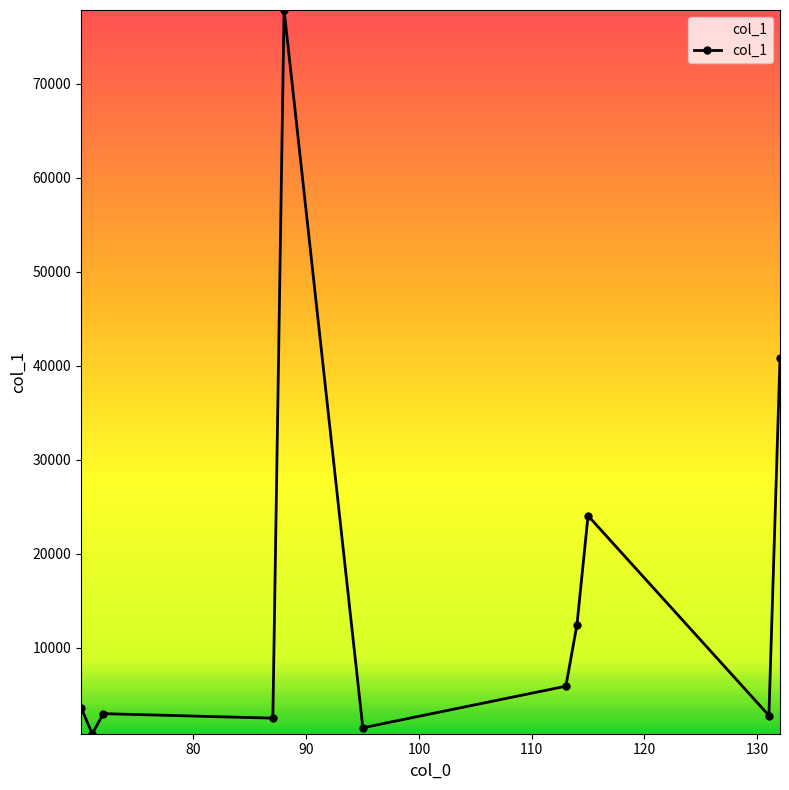

What is the maximum value shown in the chart?

77823.1